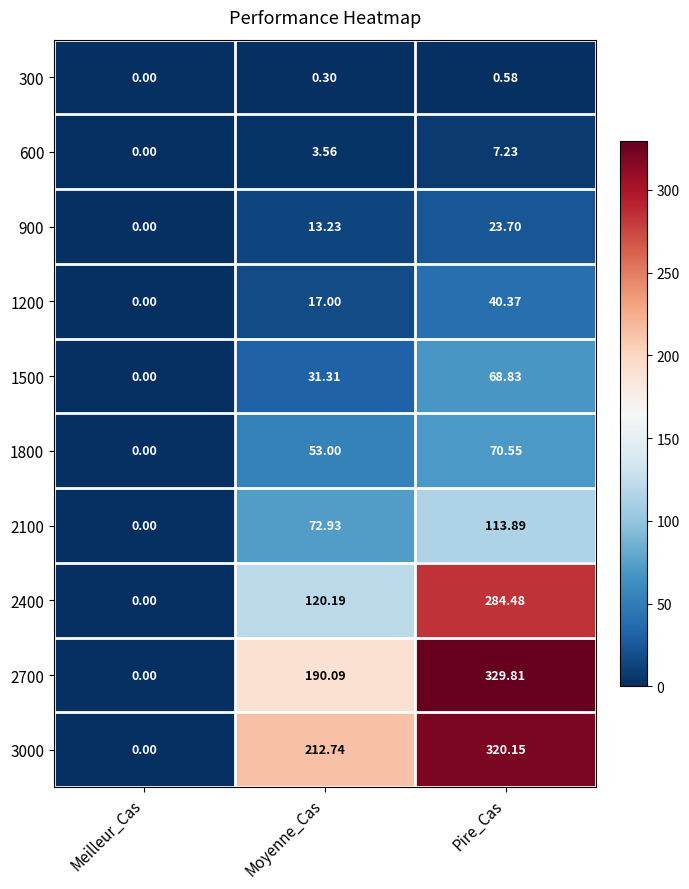

At which label does 900 reach its peak?

Pire_Cas